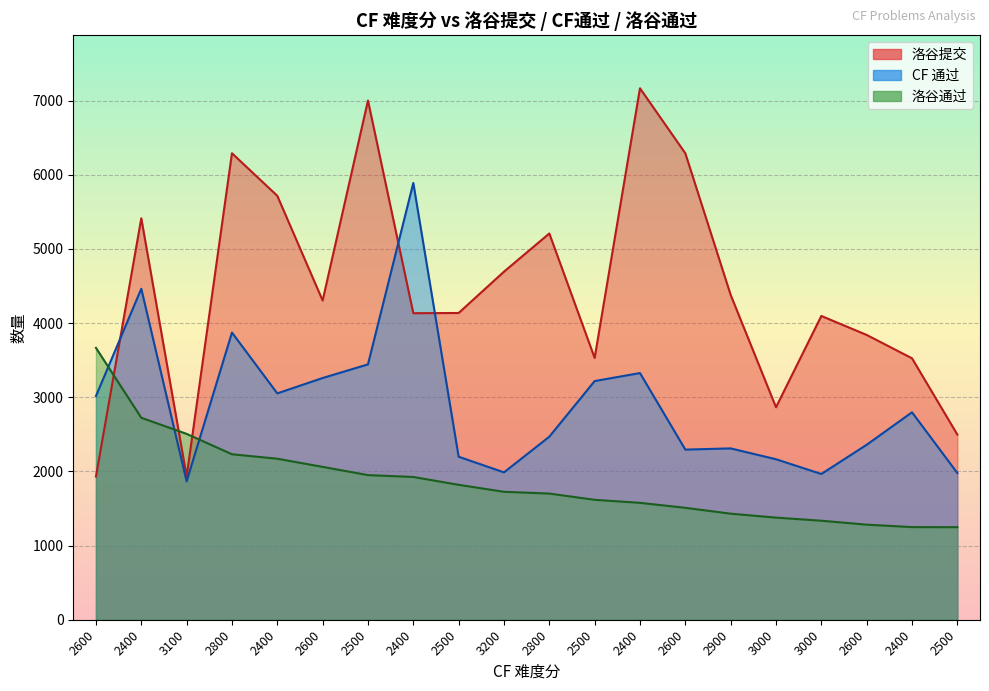

What are all the series names shown in the legend?

洛谷提交, CF 通过, 洛谷通过